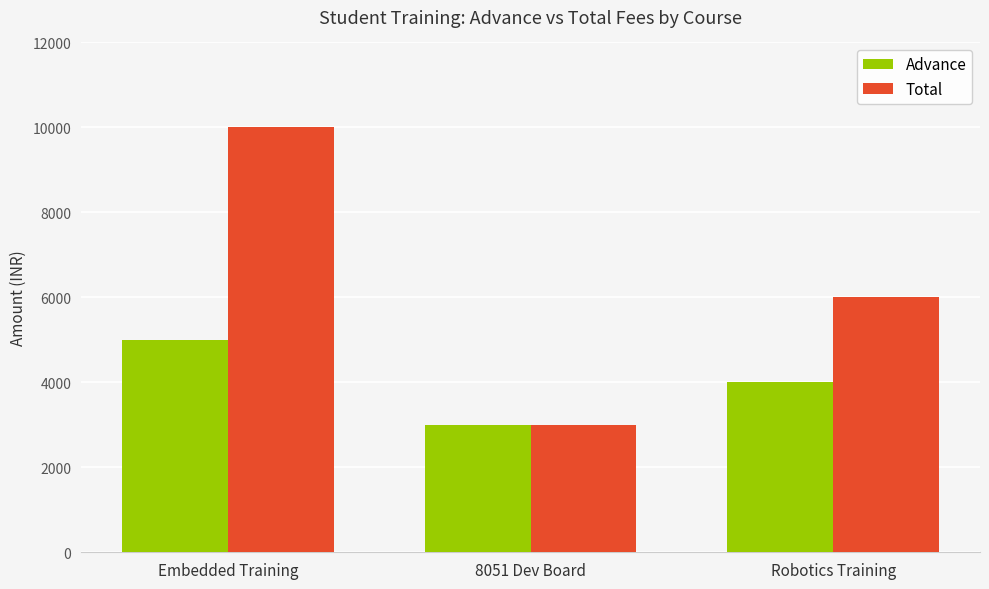

At which label does Total reach its minimum?

8051 Dev Board